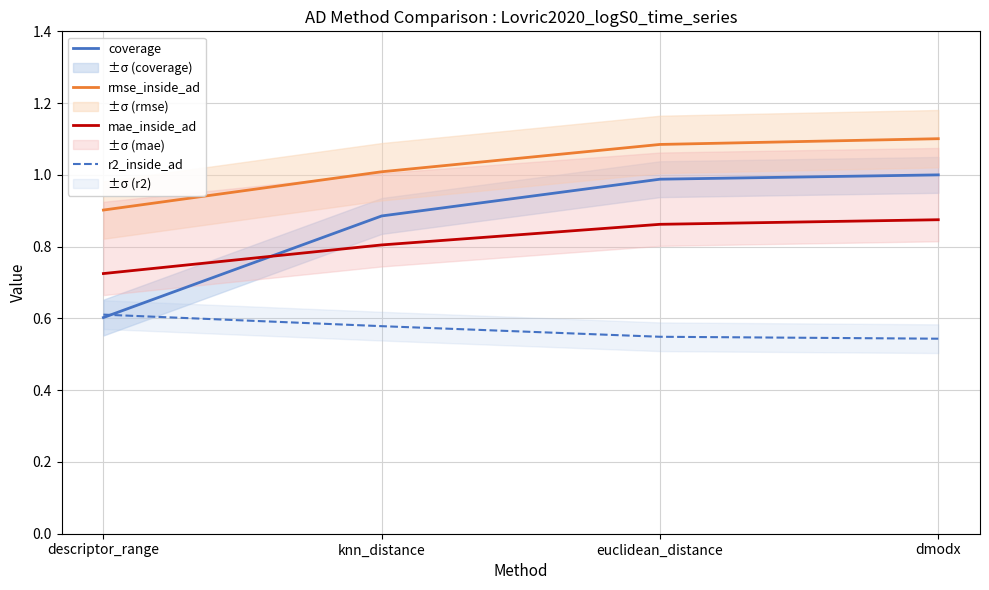

What position from the left is knn_distance?

2